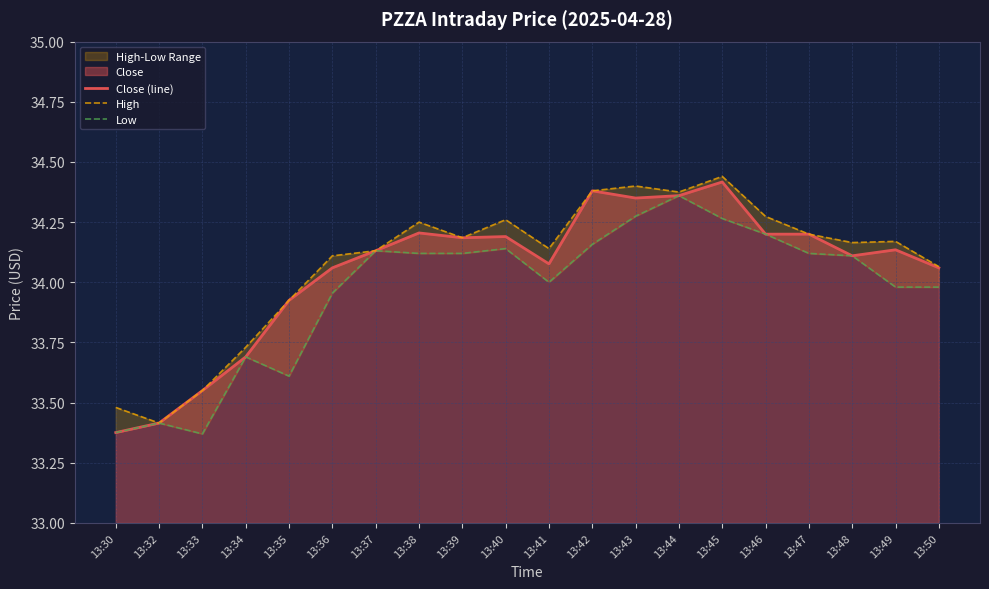

Reading left to right, what are all the values shown in this chart?

Close (line): 33.4	33.4	33.5	33.7	33.9	34.1	34.1	34.2	34.2	34.2	34.1	34.4	34.3	34.4	34.4	34.2	34.2	34.1	34.1	34.1
High: 33.5	33.4	33.5	33.7	33.9	34.1	34.1	34.2	34.2	34.3	34.1	34.4	34.4	34.4	34.4	34.3	34.2	34.2	34.2	34.1
Low: 33.4	33.4	33.4	33.7	33.6	34.0	34.1	34.1	34.1	34.1	34.0	34.2	34.3	34.4	34.3	34.2	34.1	34.1	34.0	34.0